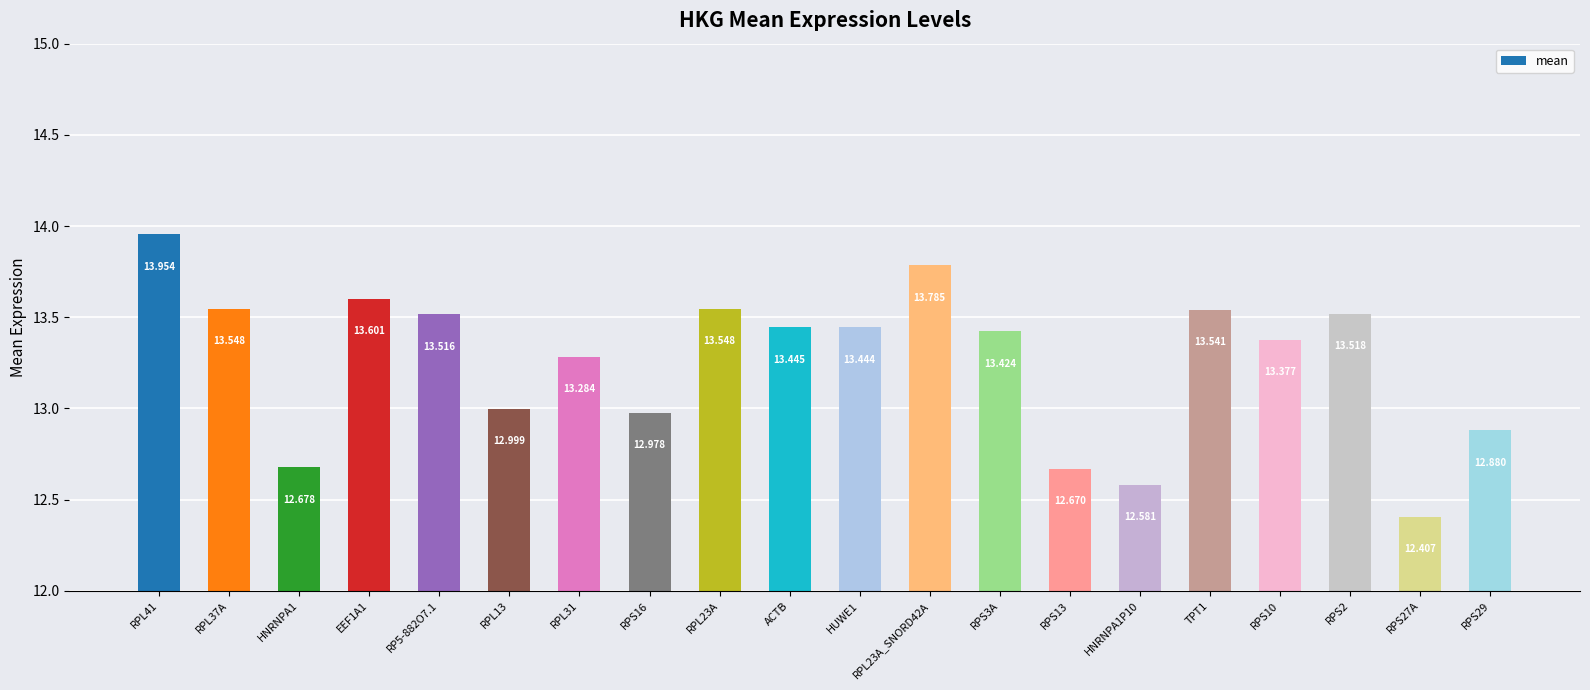

The value at RPS10 is 8.3. True or false?

False